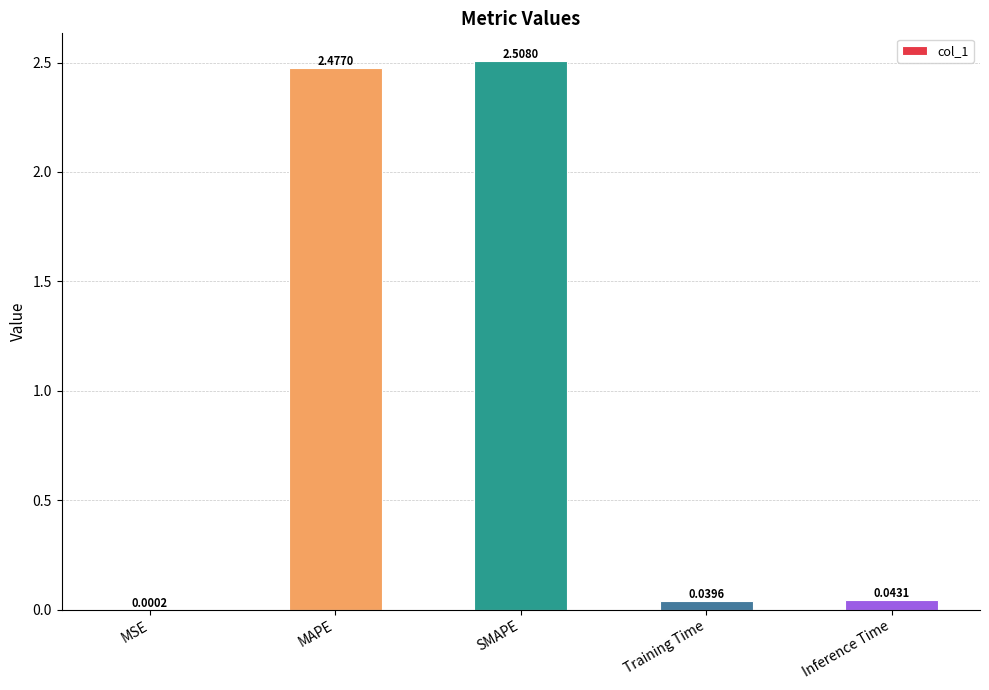

What is the sum of all values?

5.1